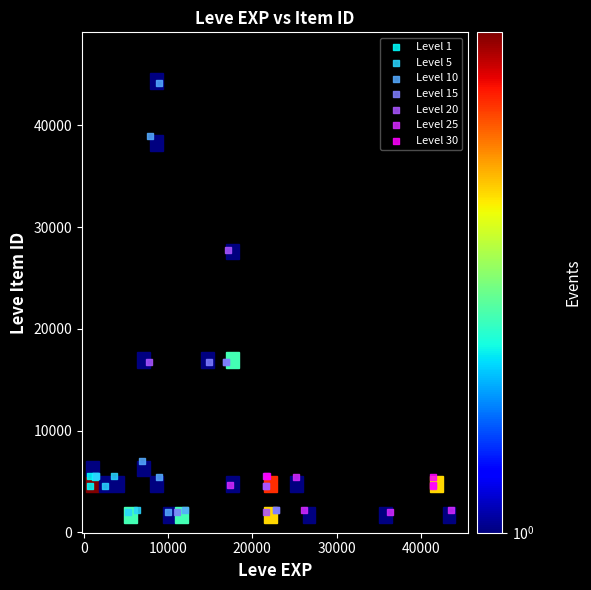

Which series reaches the maximum Y coordinate?

Level 10